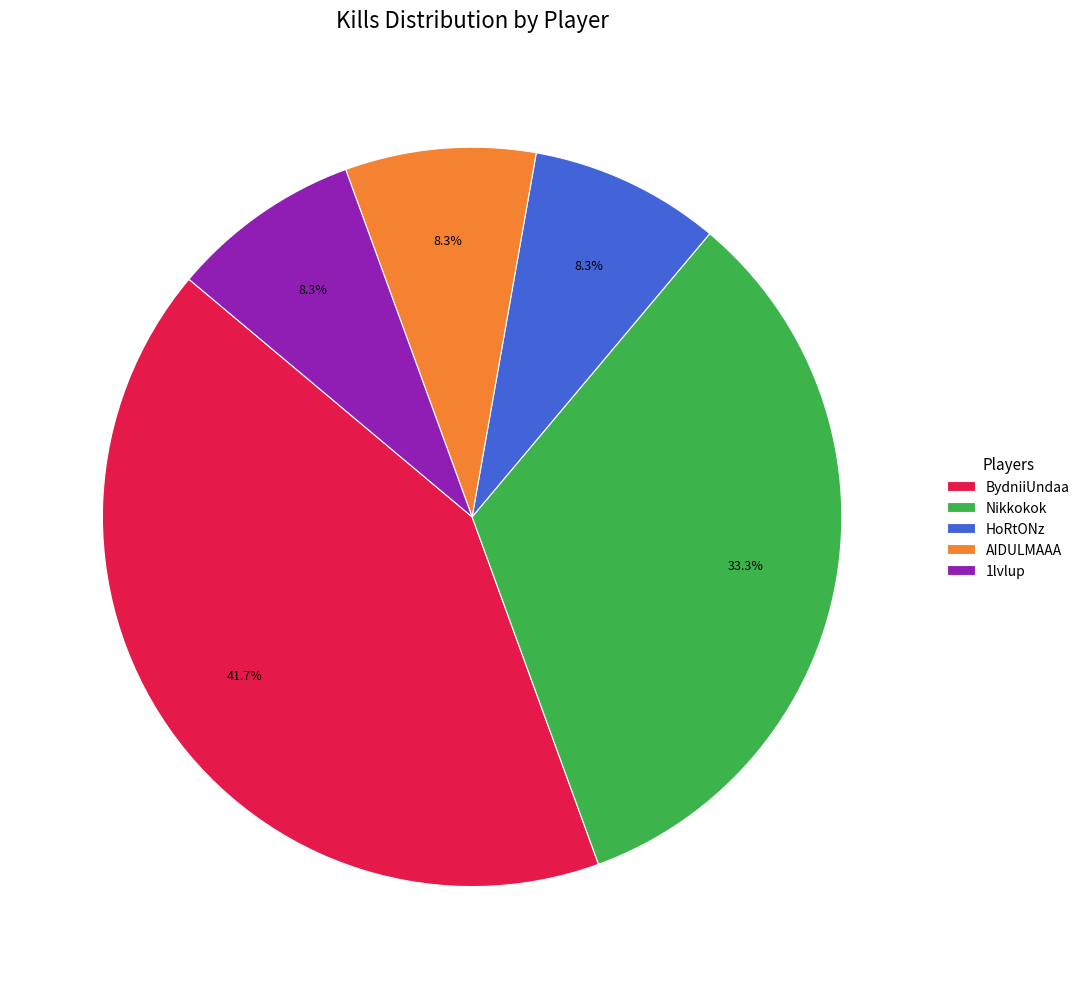

To the nearest percent, what is the difference between the HoRtONz and BydniiUndaa slice percentages?

33%